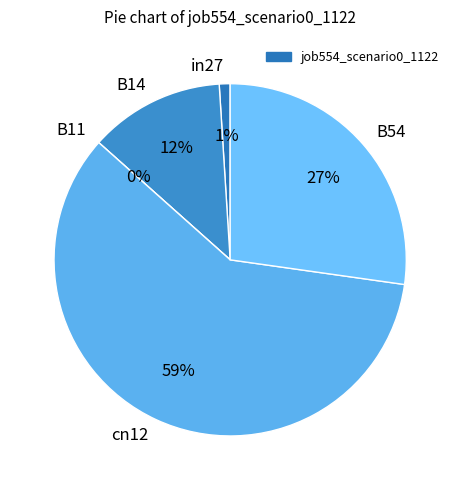

Is it true that B14 is 2% of the pie?

False